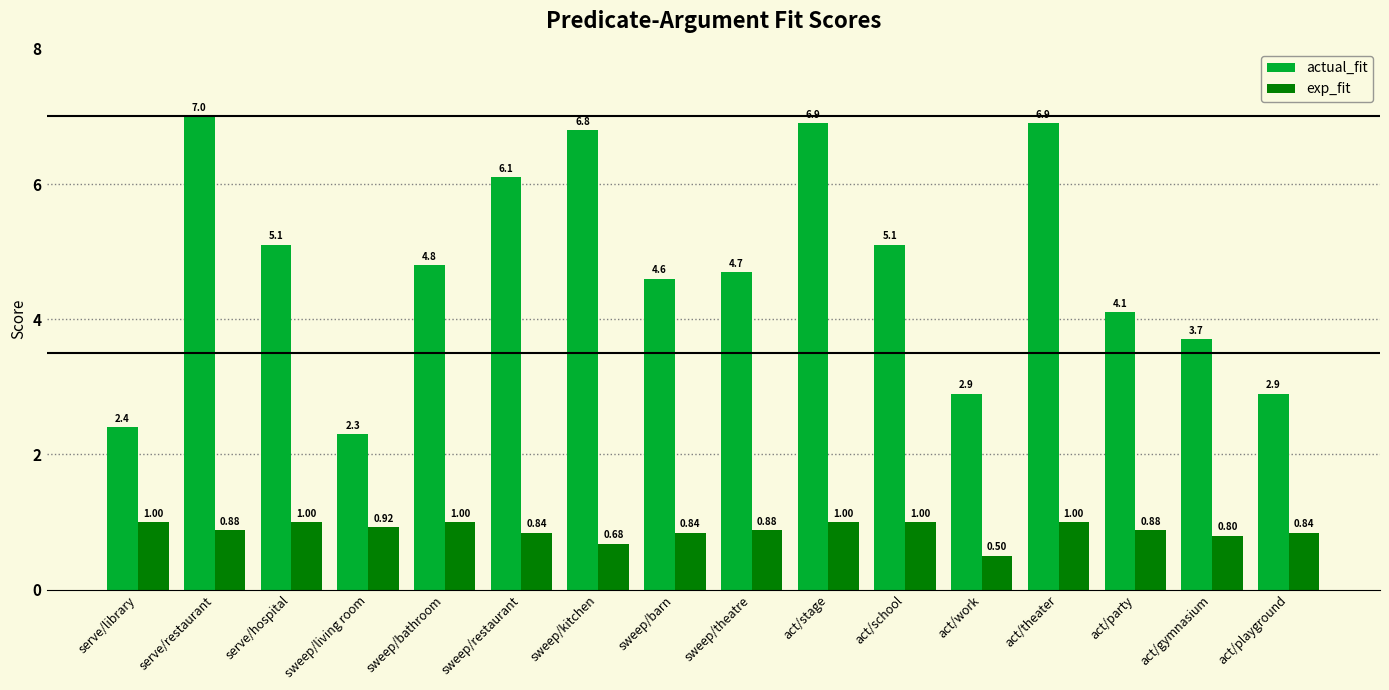

Is the value of actual_fit at serve/library greater than the value of exp_fit at act/playground?

Yes